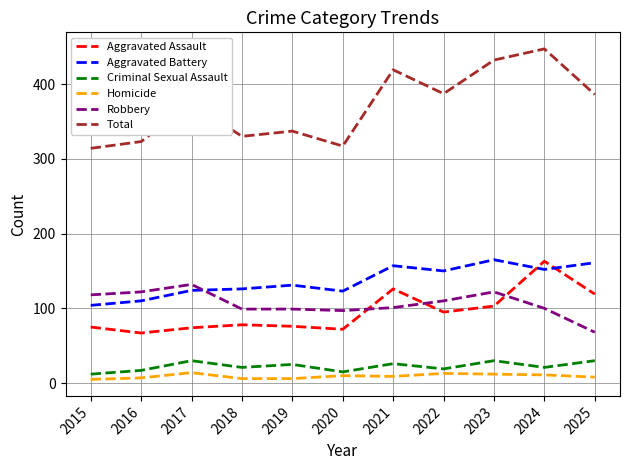

True or false: Homicide and Robbery cross at least once.

False